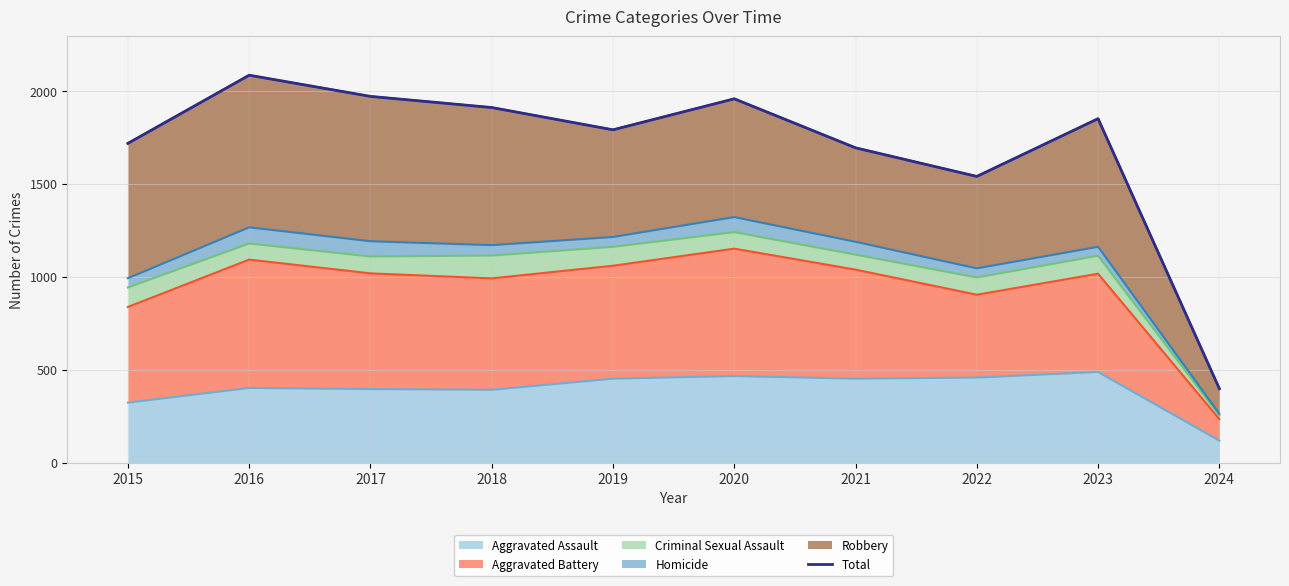

The value at 2024 is 618. True or false?

False